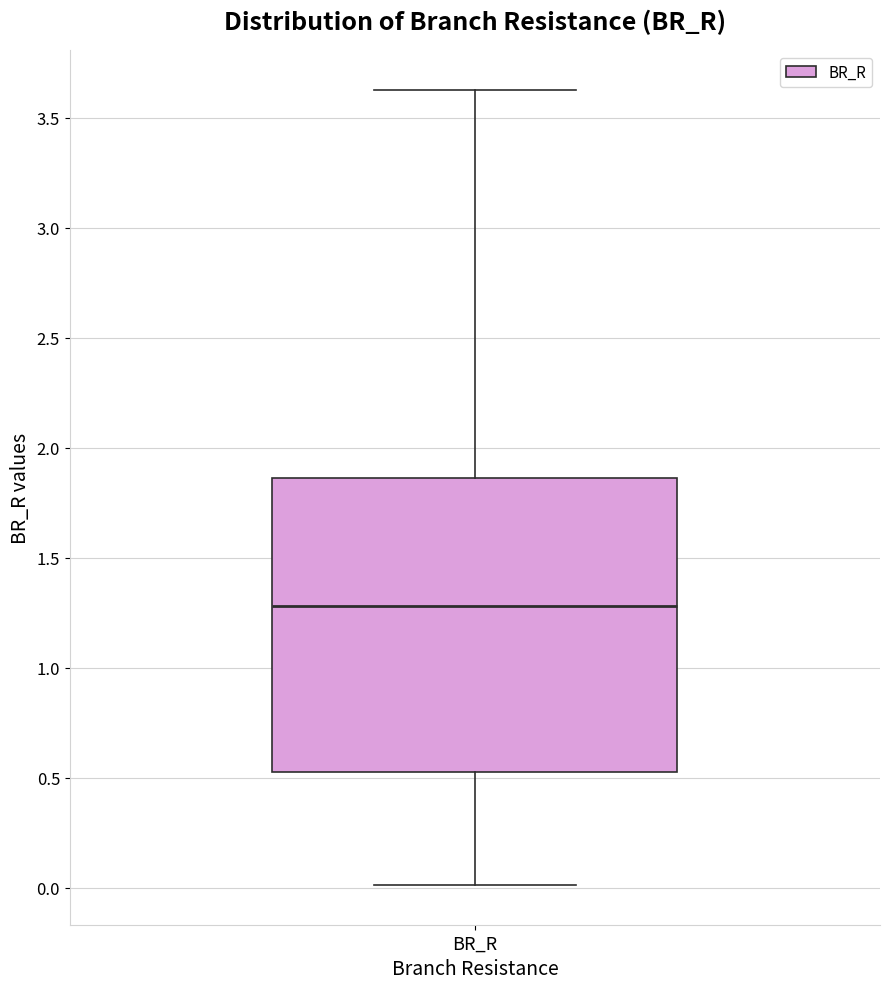

Transcribe this box plot: give where the median line is, the range the box spans, and where the two whiskers end, as read against the y-axis. The values are not printed on the chart, so give them approximately, as read against the axis.

median 1.30, box 0.55 to 1.85, whiskers 0.00 to 3.65